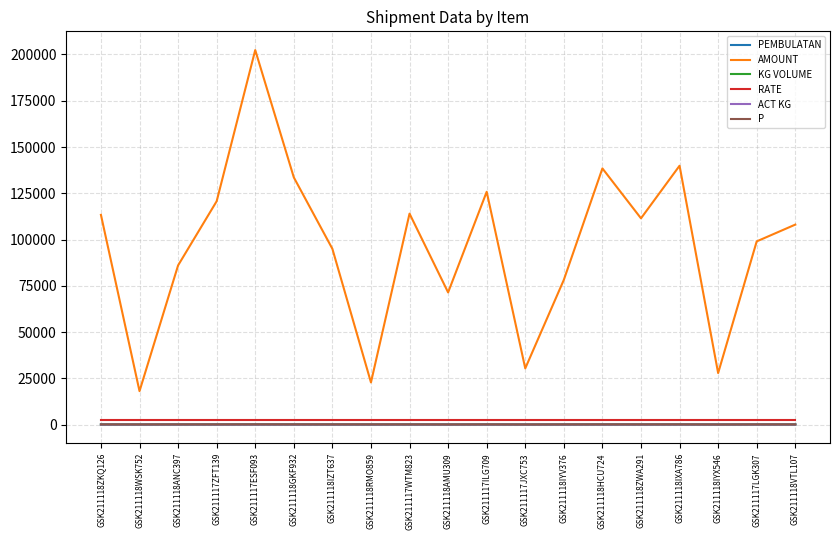

True or false: RATE and ACT KG cross at least once.

False